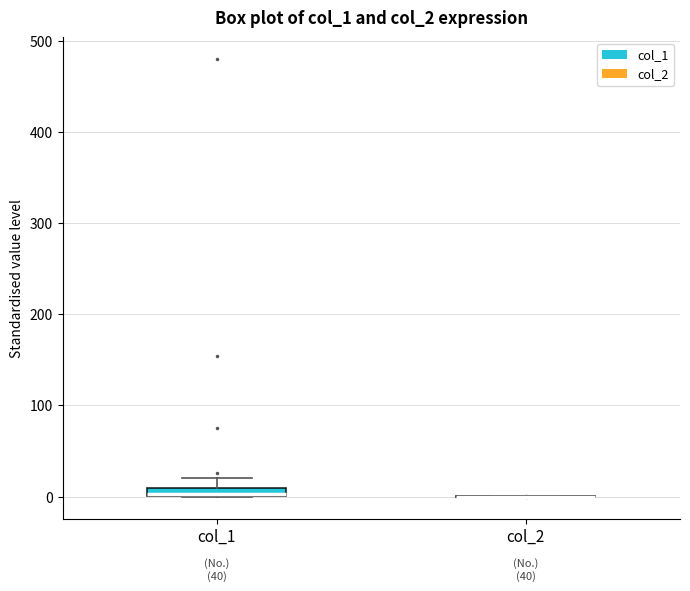

Where is the lower edge of the box for col_1 on the y-axis? The values are not printed on the chart, so give them approximately, as read against the axis.

0